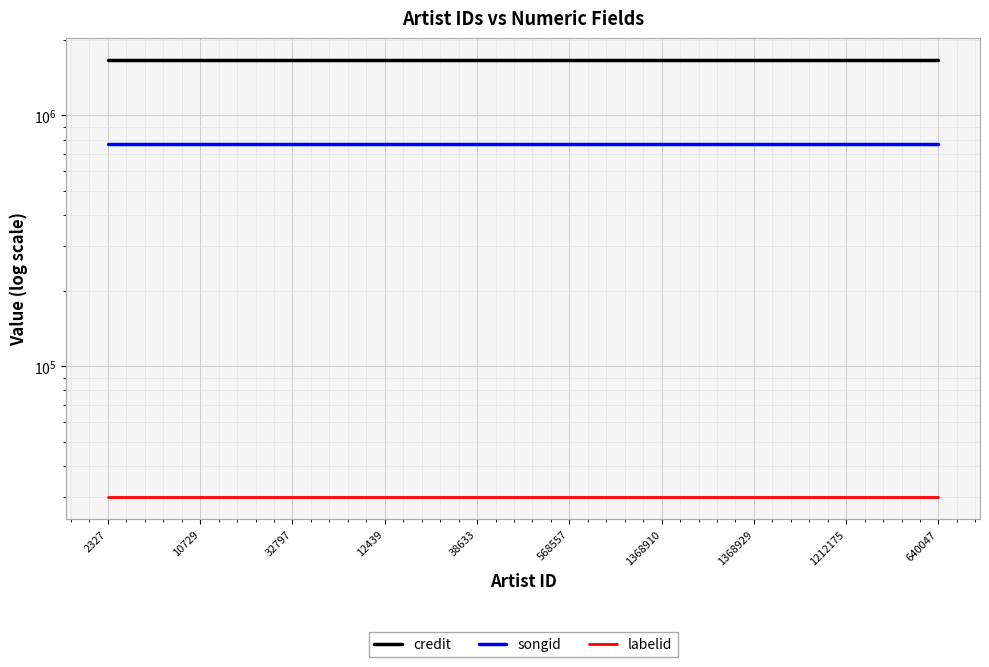

How many lines are shown in the chart?

3